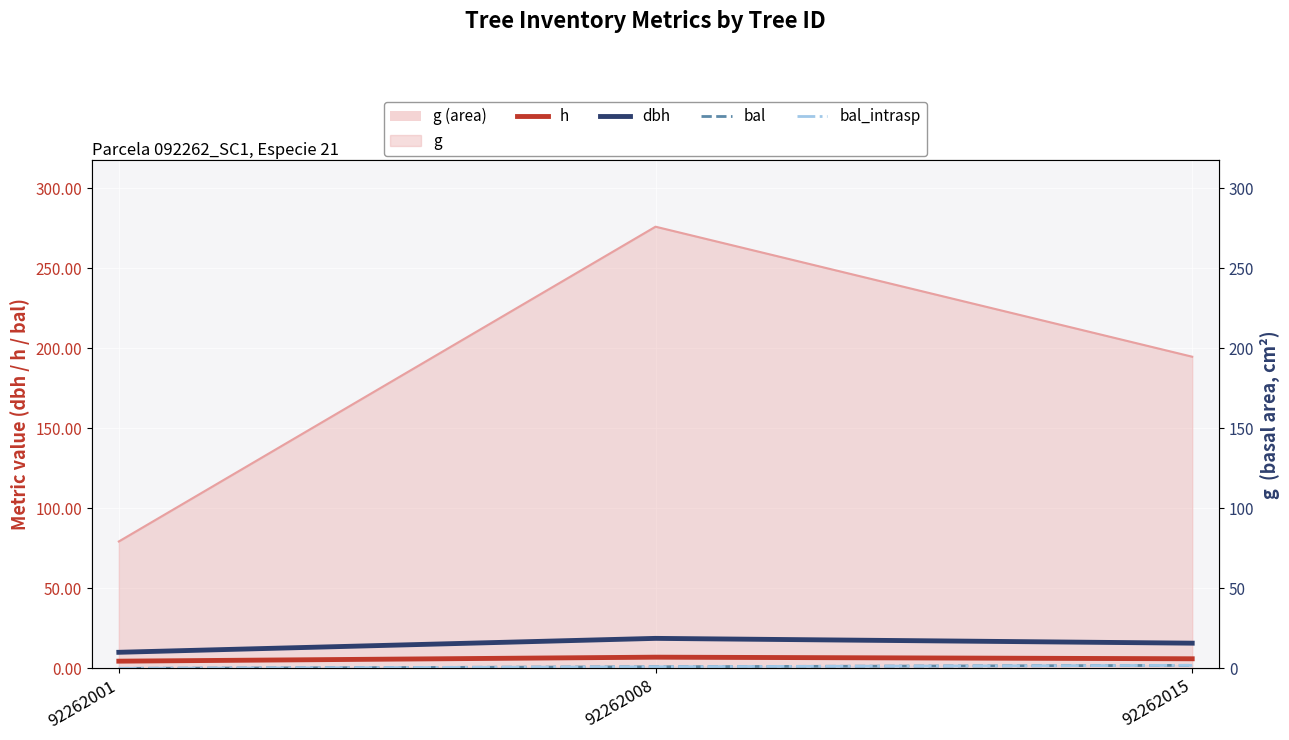

What is the sum of the h values at 92262015 and 92262008?

13.0